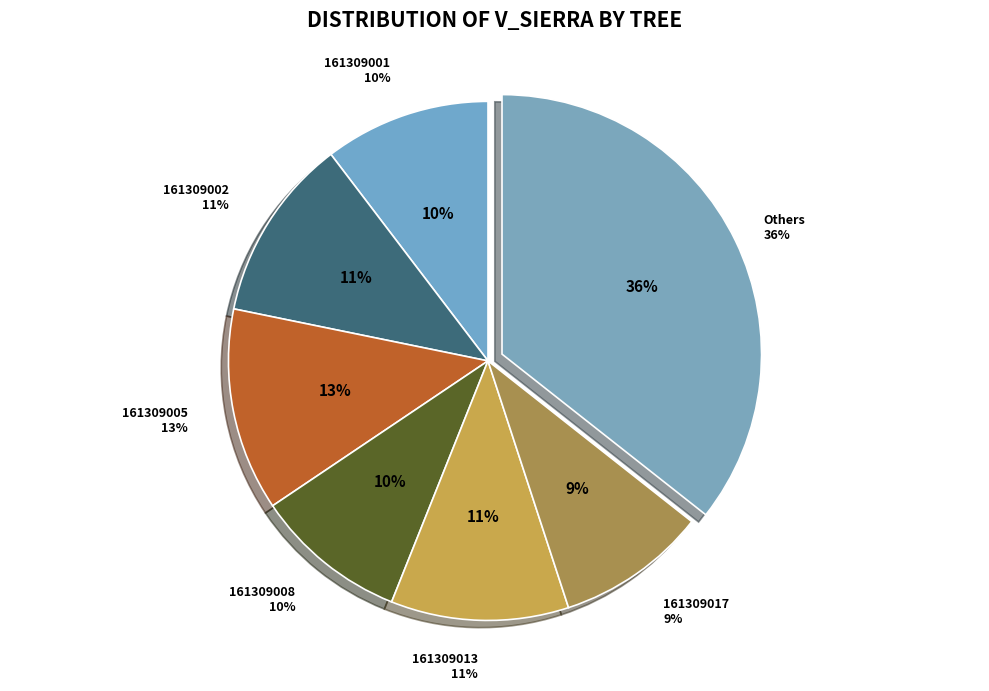

The 161309014 slice represents 17% of the pie. True or false?

False